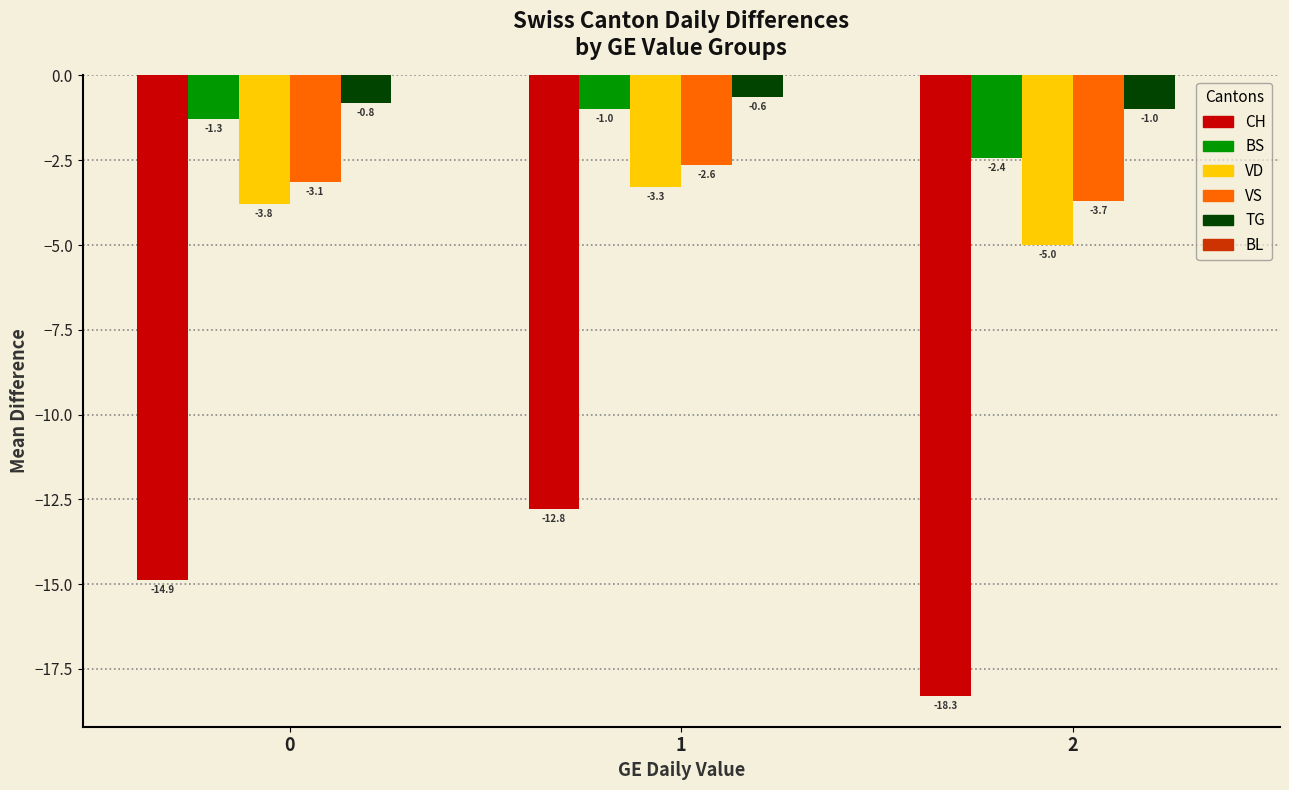

Does the chart contain any negative values?

Yes